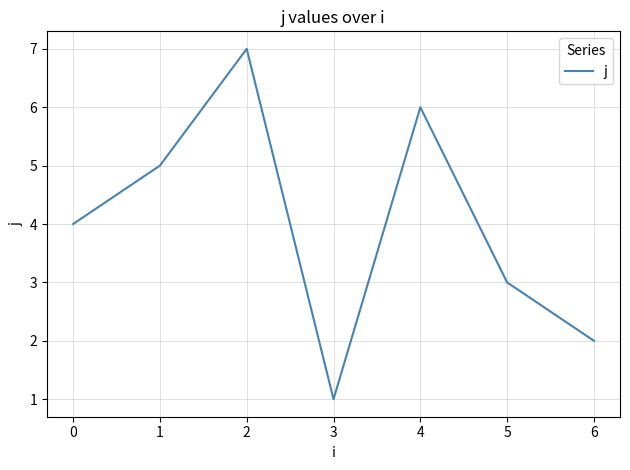

Rank the categories by value from highest to lowest.

2, 4, 1, 0, 5, 6, 3